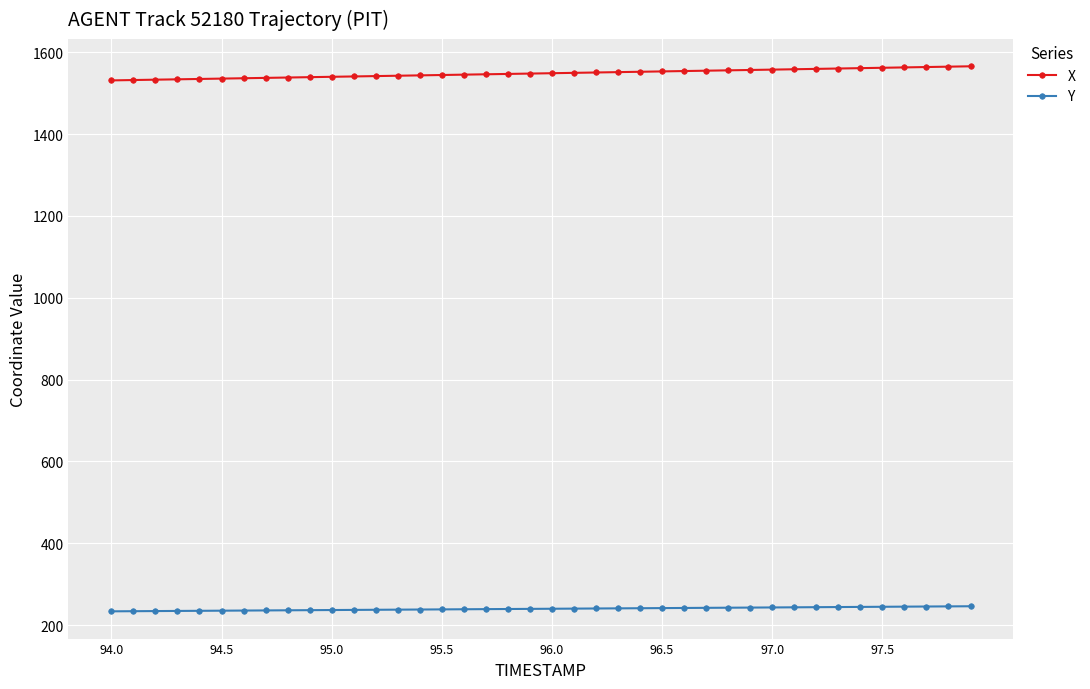

What is the minimum value shown in the chart?

233.6